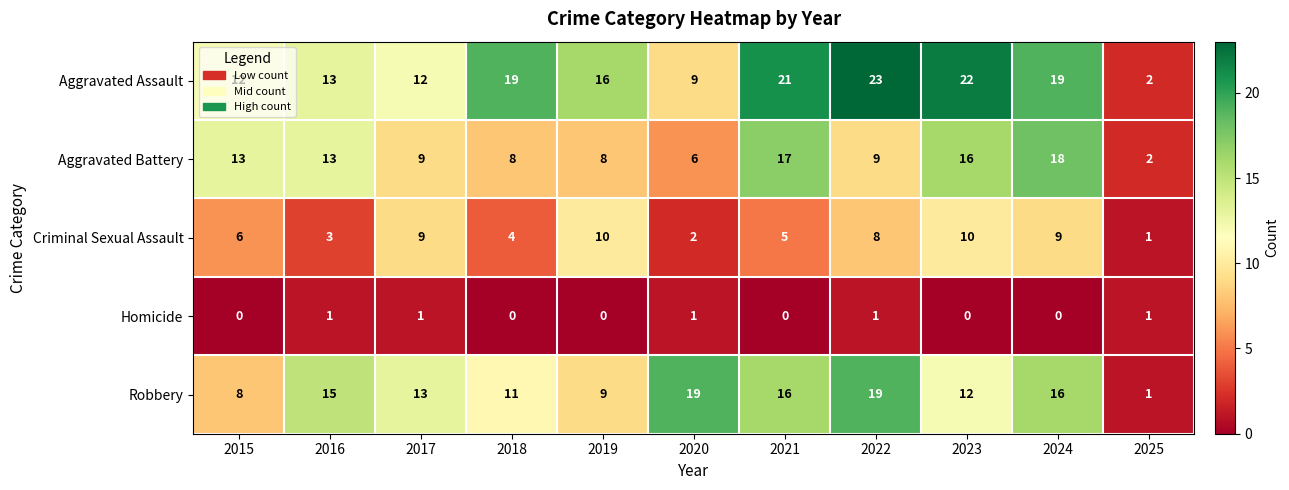

What is the difference between the highest and lowest values at 2018?

19